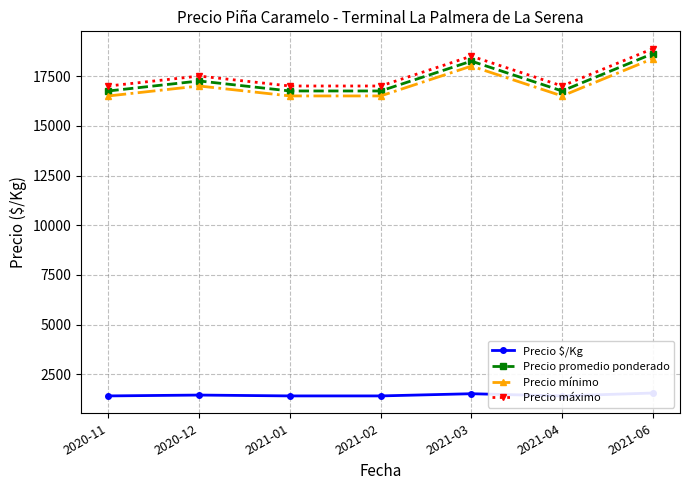

At which label is Precio promedio ponderado closest to 17687?

2020-12